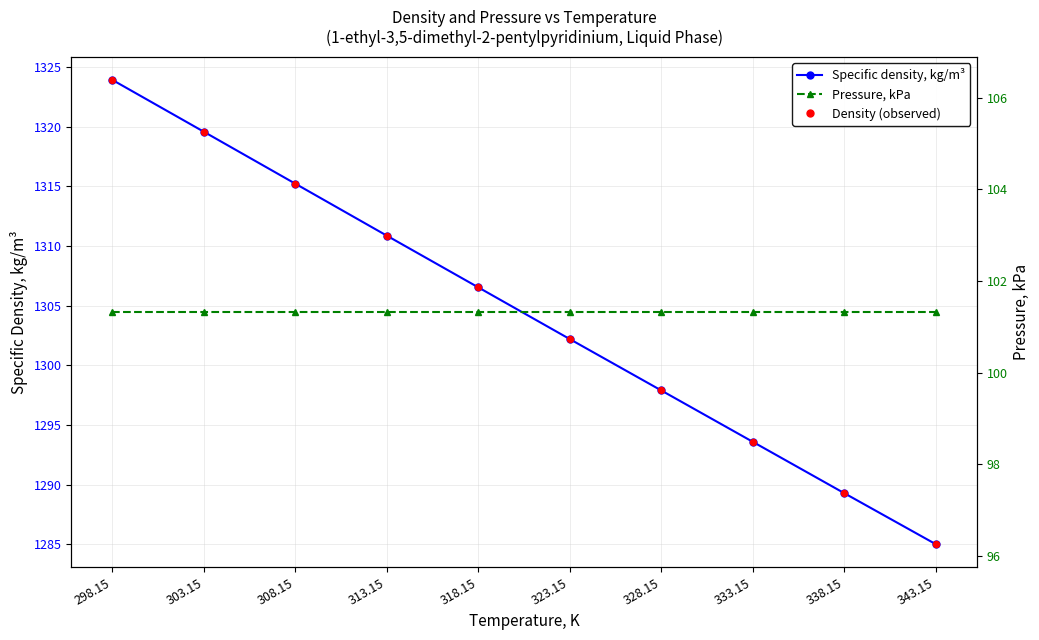

Which series contains the highest Y value?

Specific density, kg/m³